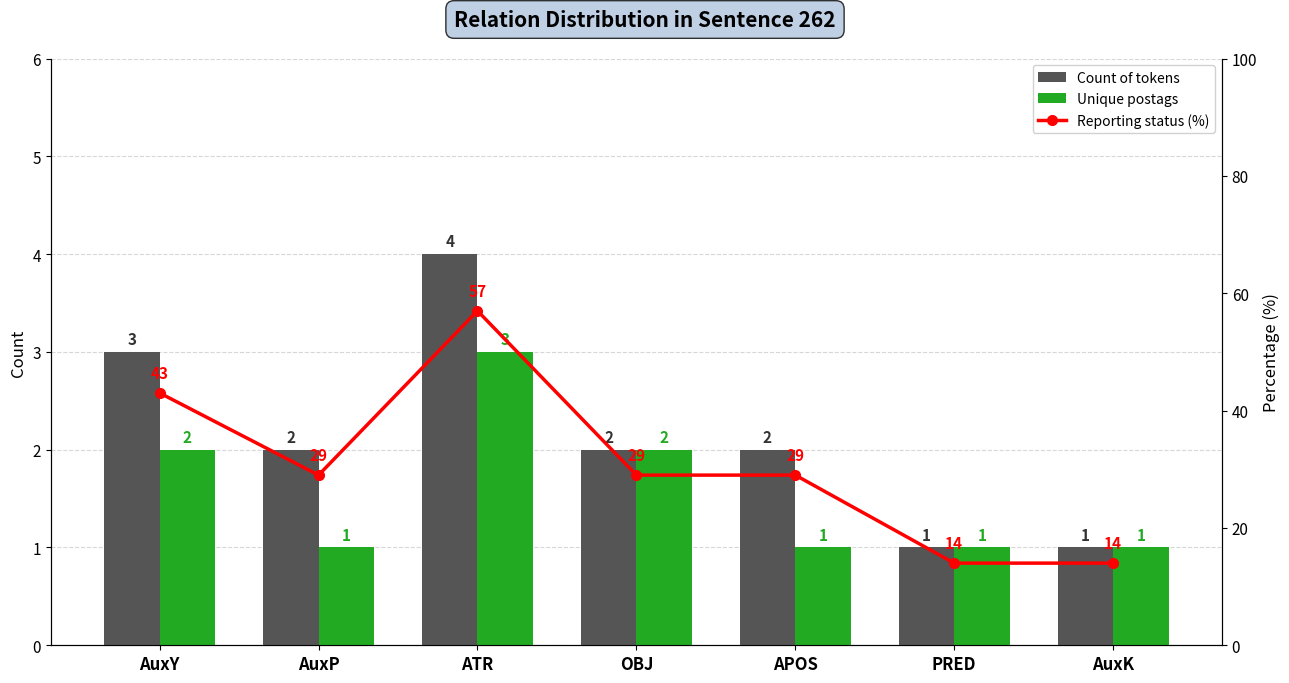

List the labels in order of Reporting status (%) value, smallest first.

PRED, AuxK, AuxP, OBJ, APOS, AuxY, ATR